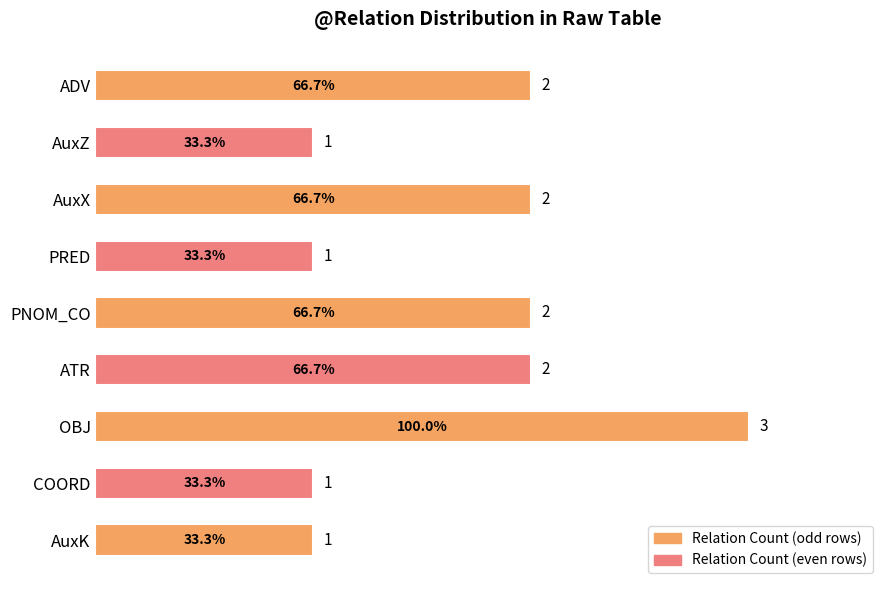

What is the sum of the values at PNOM_CO and AuxZ?

100.0